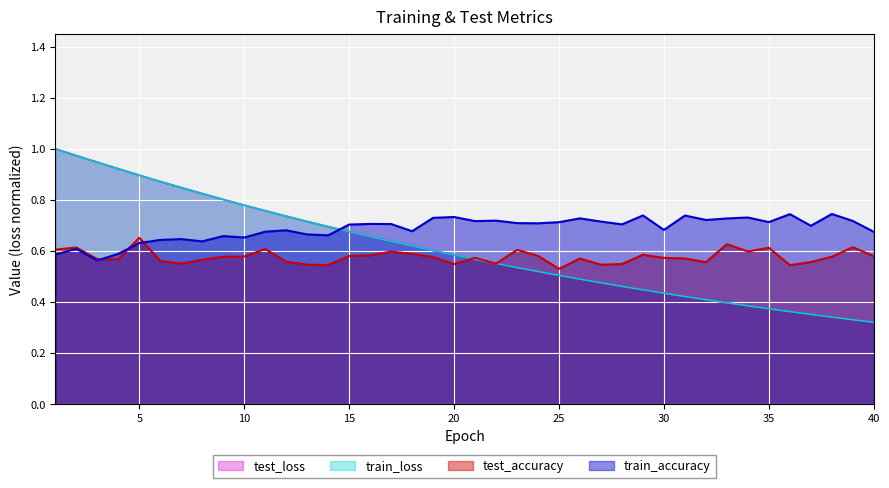

What is the difference between the maximum and minimum values in the test_accuracy series?

0.1